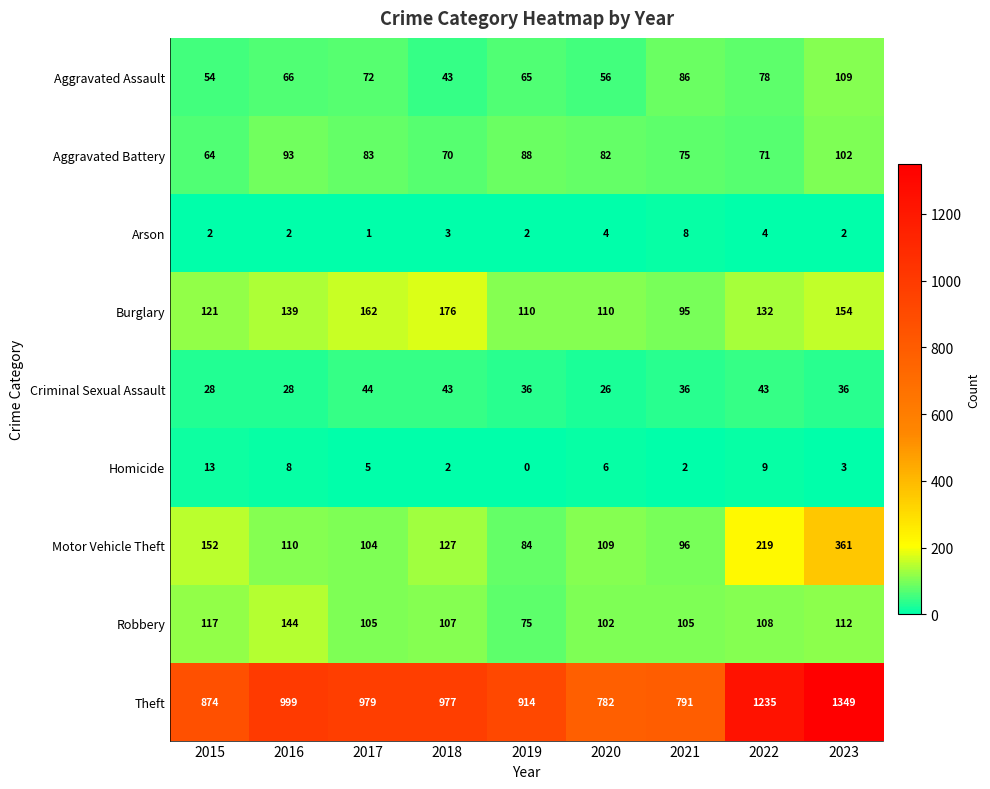

Which series changed the most between 2015 and 2017?

Theft